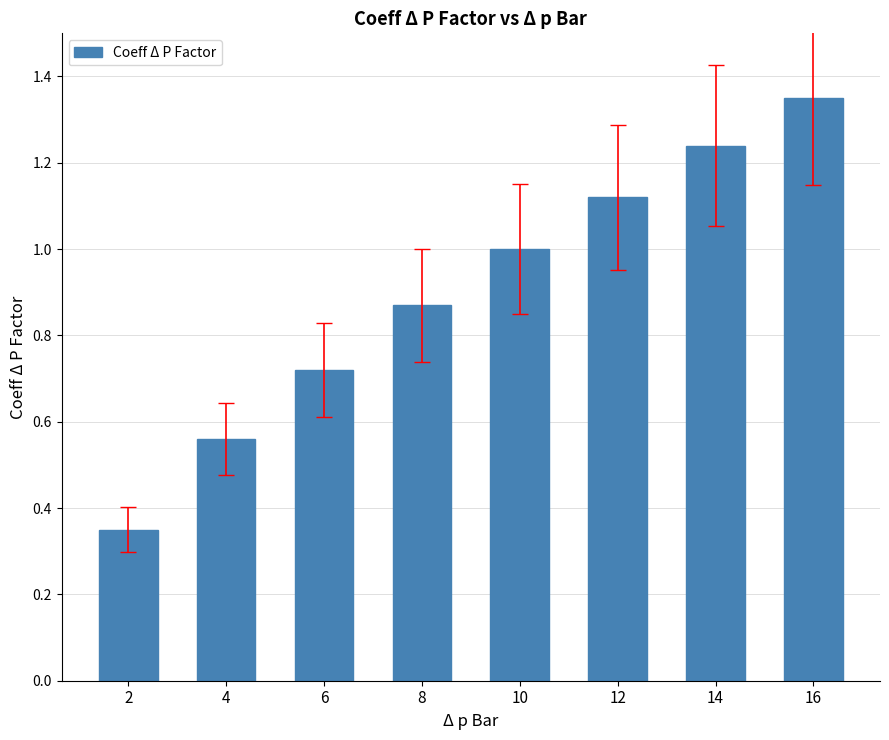

Which category has the lowest value across all series?

2